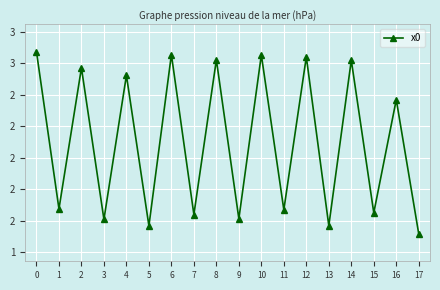

List the labels in order of value, smallest first.

17, 5, 13, 3, 9, 7, 15, 11, 1, 16, 4, 2, 14, 8, 12, 10, 6, 0